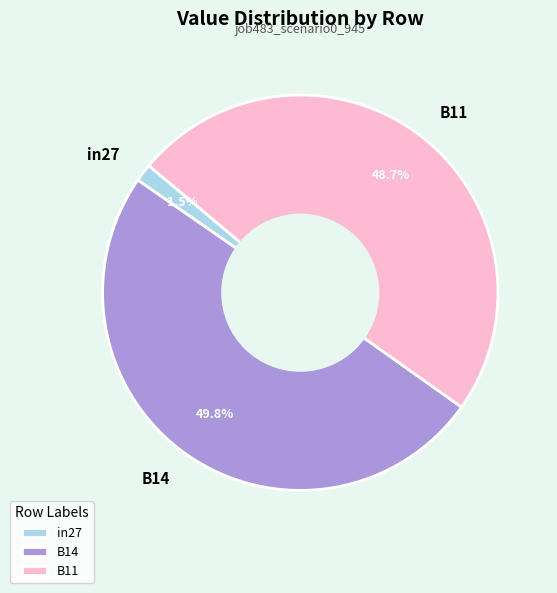

To the nearest percent, what is the combined percentage of in27 and B14?

51%